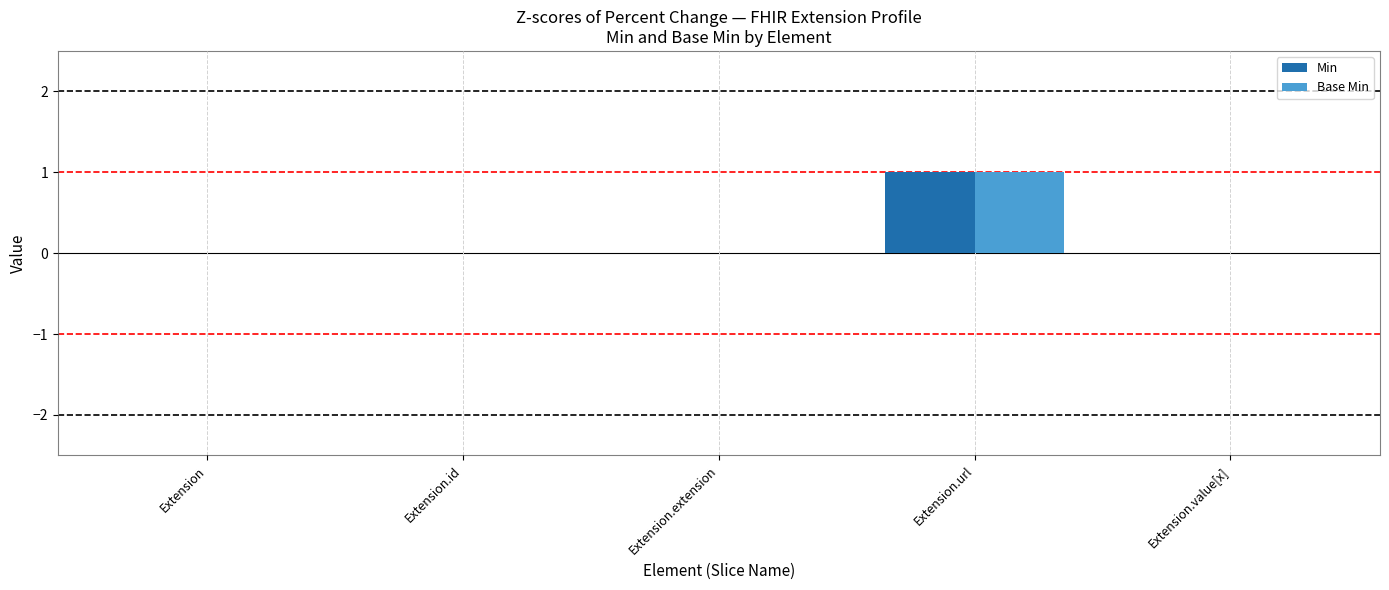

Reading left to right, transcribe all the data shown in this chart.

Min: 0	0	0	1	0
Base Min: 0	0	0	1	0